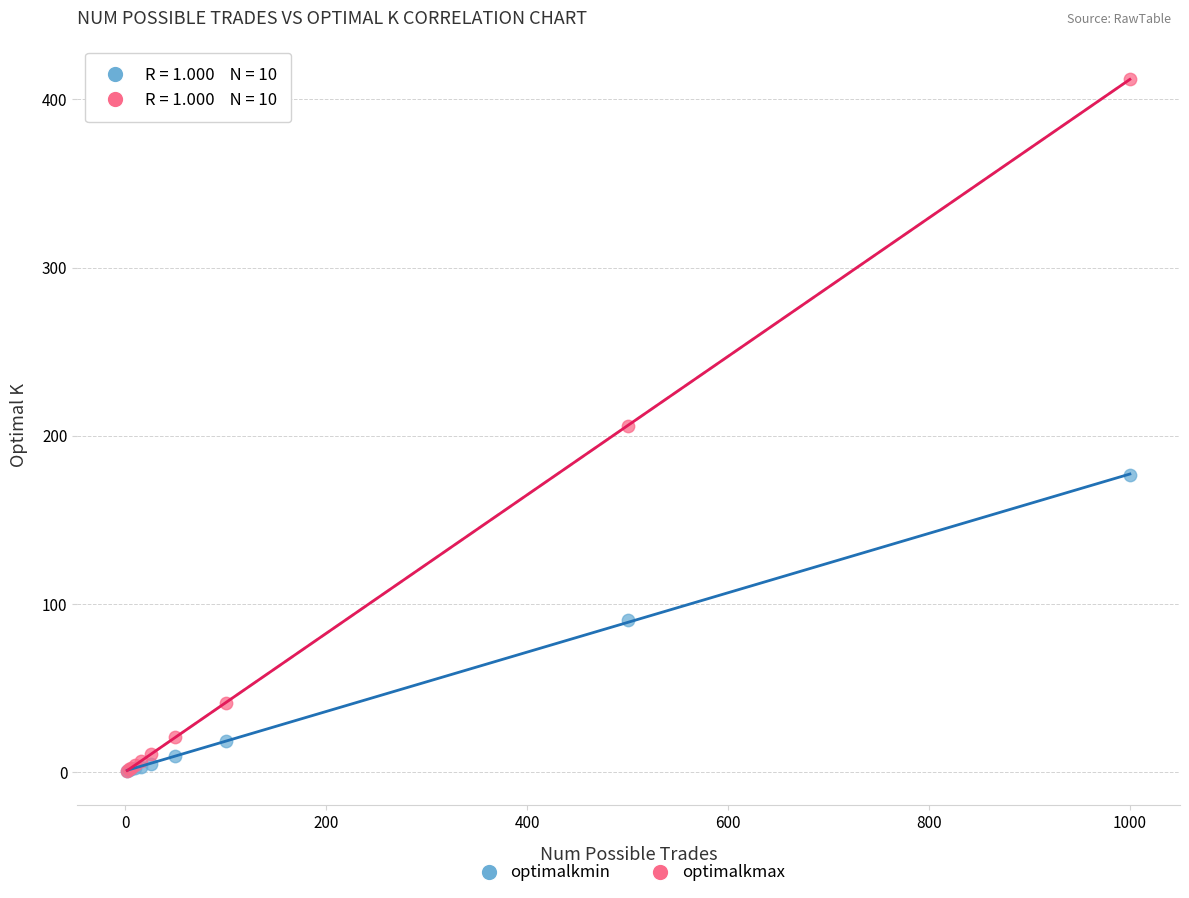

Which series reaches the maximum Y coordinate?

optimalkmax